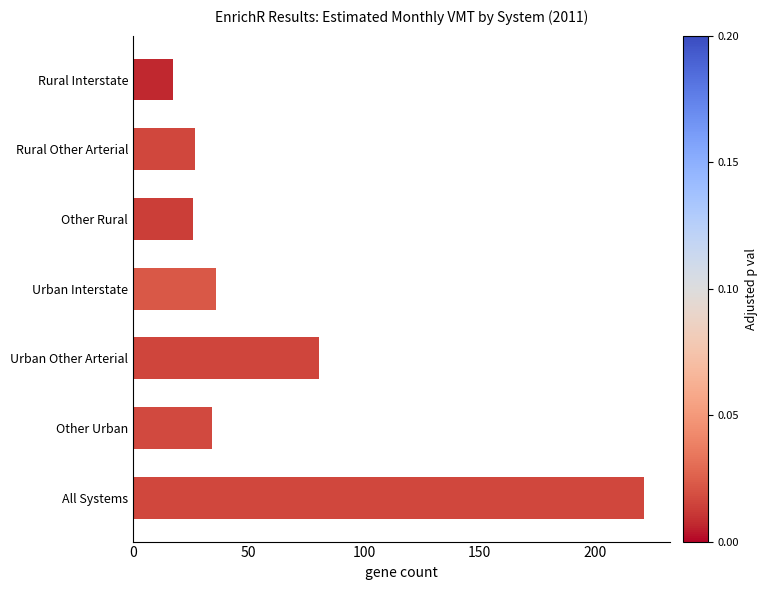

The value at Urban Interstate is 49.8. True or false?

False